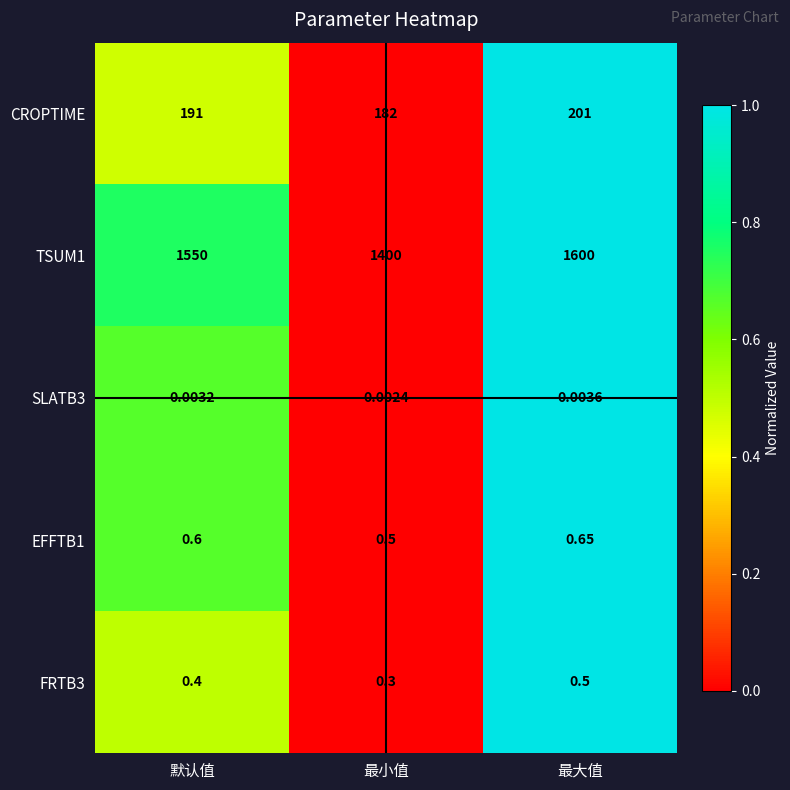

Which series has the largest range (max minus min)?

TSUM1